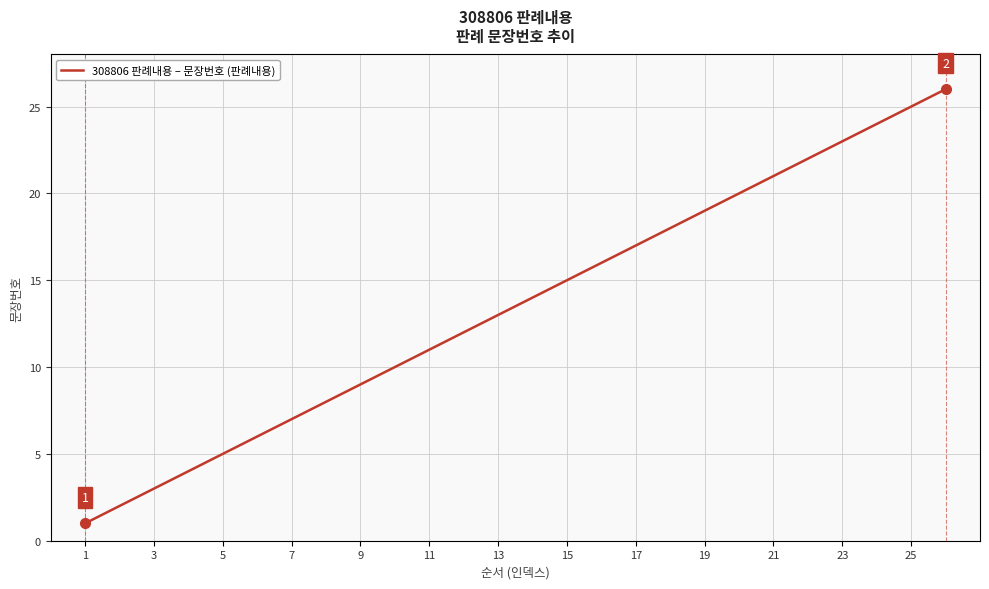

What is the greatest value displayed?

26